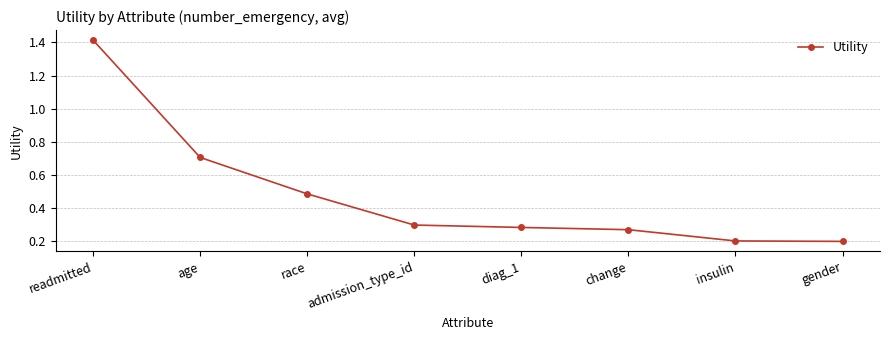

The value at insulin is 0.2. True or false?

True